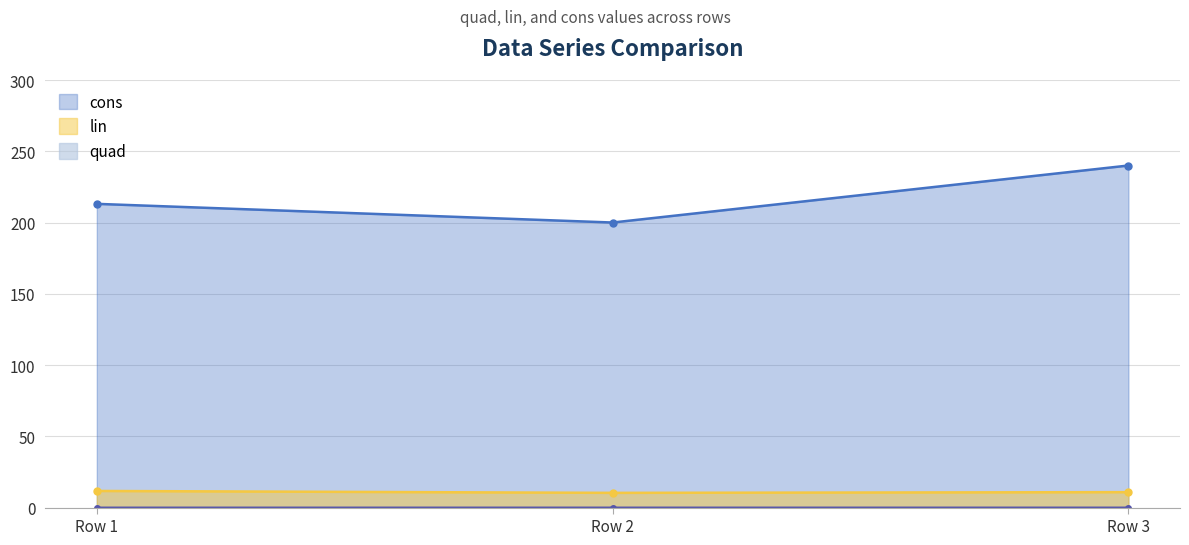

Reading right to left, transcribe all the data shown in this chart.

quad: 0.0	0.0	0.0
lin: 10.8	10.3	11.7
cons: 240.0	200.0	213.1